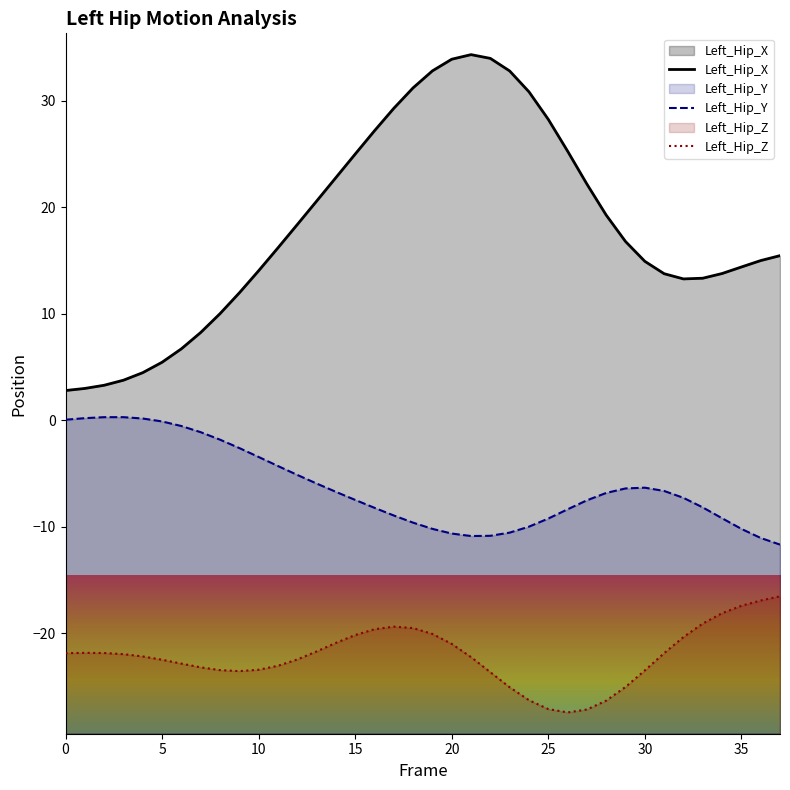

What is the difference between the maximum and minimum values in the Left_Hip_Z series?

10.9